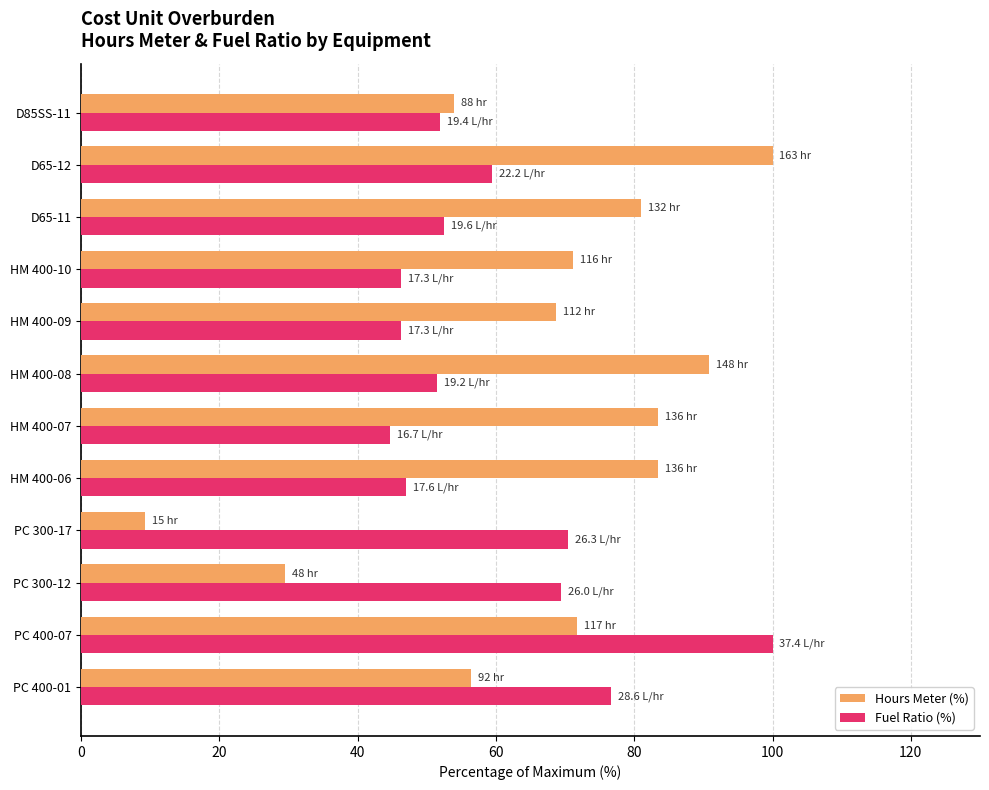

What is the spread (max minus min) of values at D65-12?

40.5